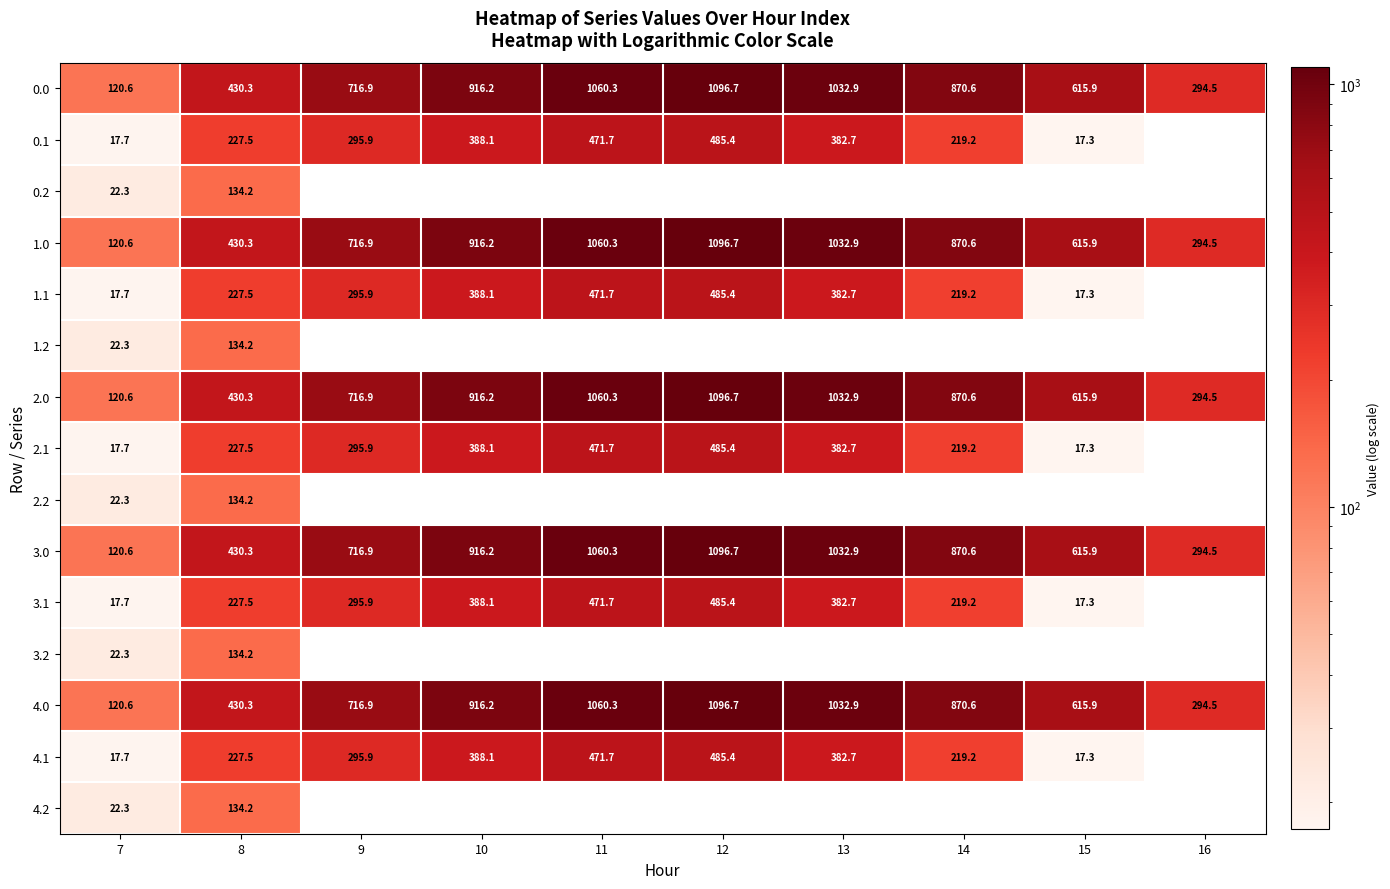

How many values in the 2.0 series exceed 870?

5